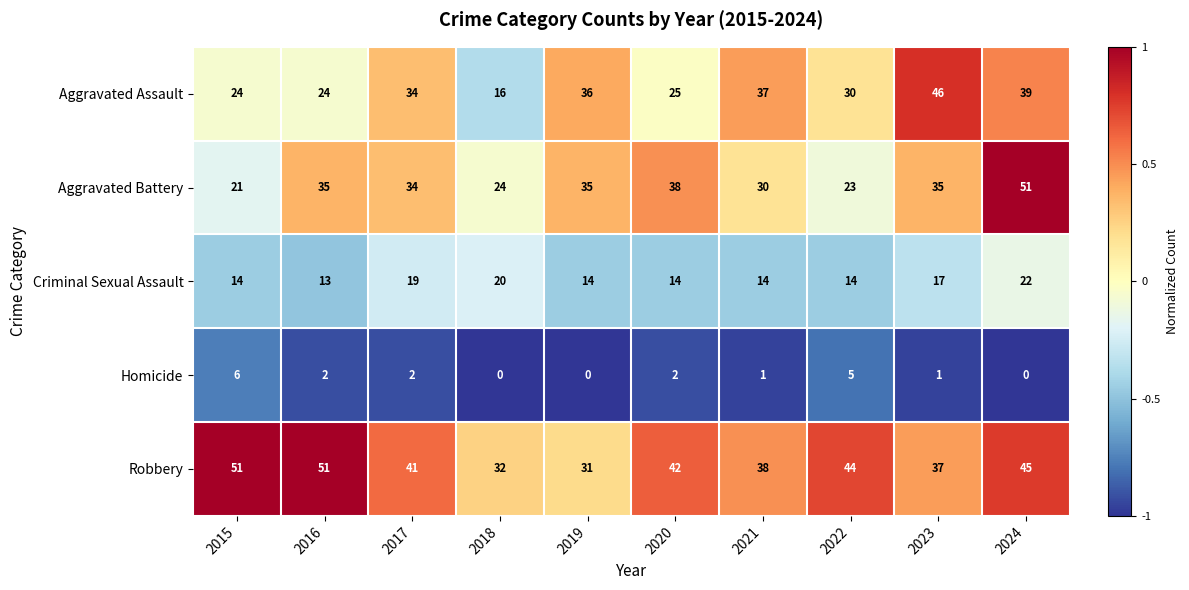

True or false: Aggravated Battery has a value of 35 at 2023.

True